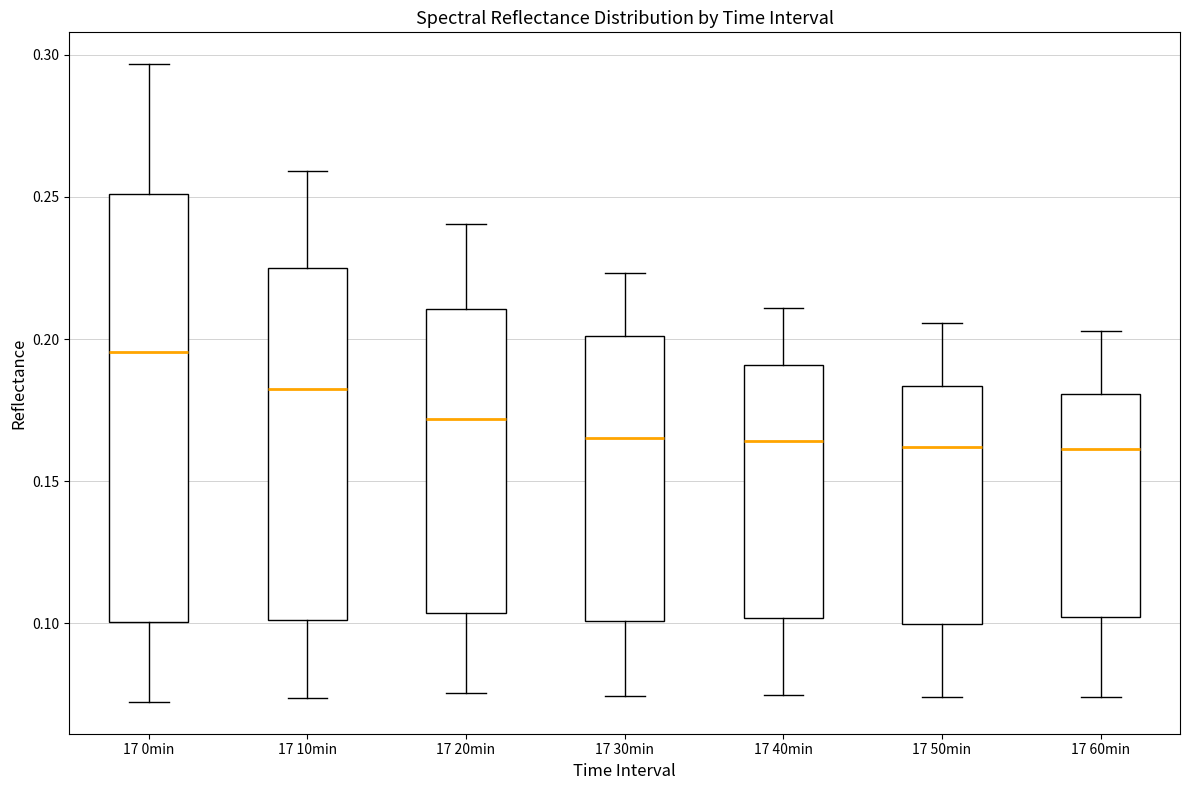

Which box has the highest median line?

17 0min